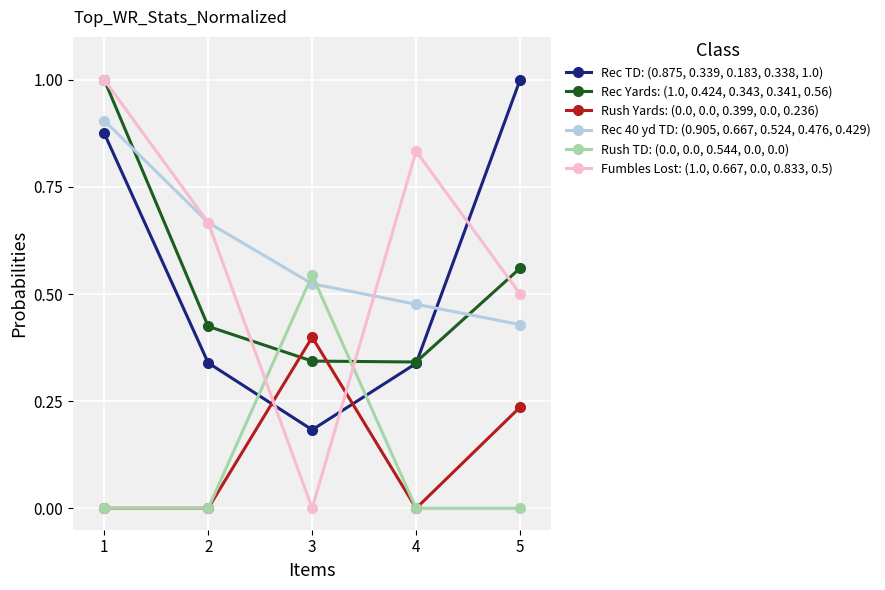

True or false: Fumbles Lost: (1.0, 0.667, 0.0, 0.833, 0.5) and Rec Yards: (1.0, 0.424, 0.343, 0.341, 0.56) cross at least once.

True